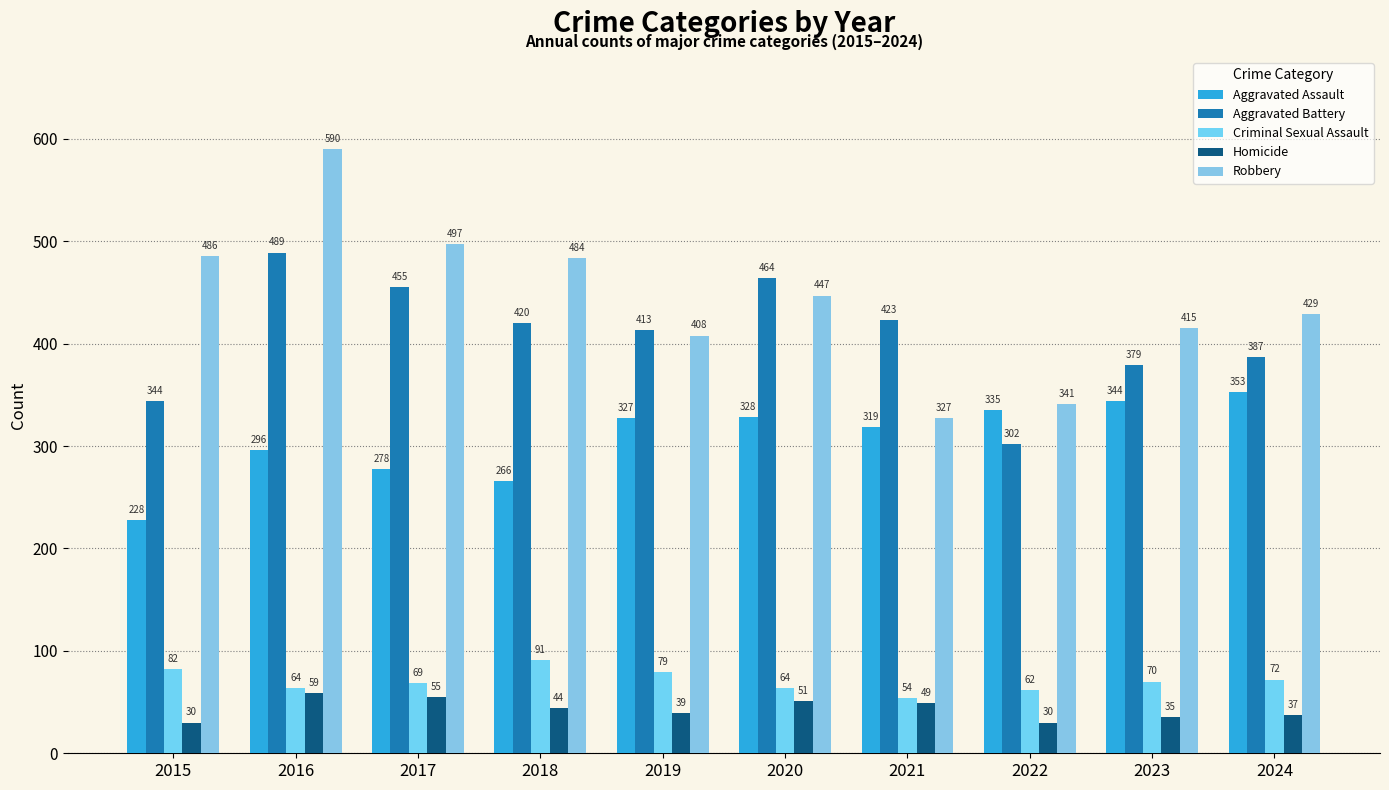

Are the bars horizontal?

No